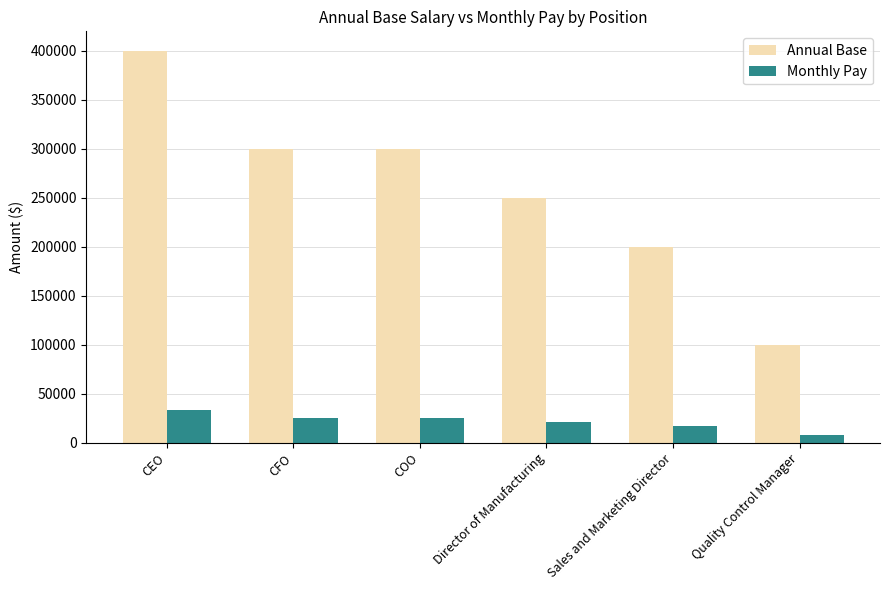

What is the average value of the Annual Base series?

258333.3